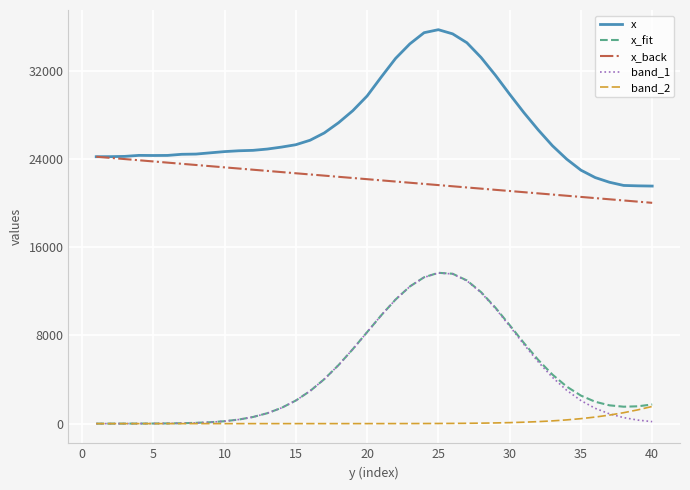

What are all the series names shown in the legend?

x, x_fit, x_back, band_1, band_2